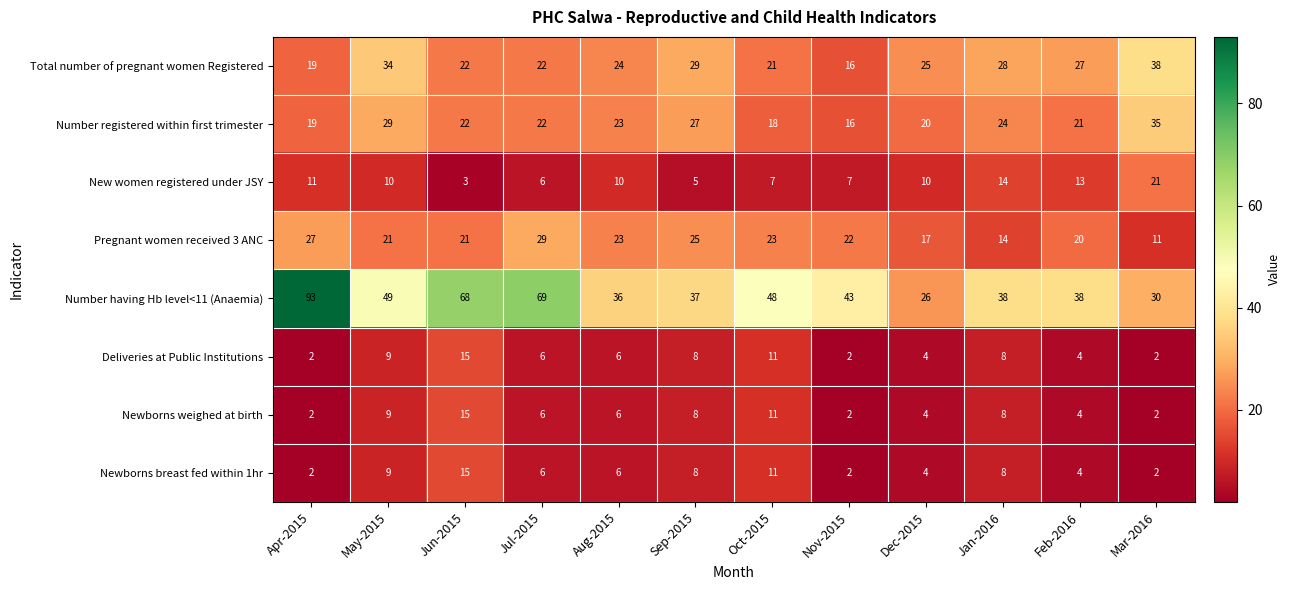

True or false: Newborns breast fed within 1hr has a value of 4 at Feb-2016.

True